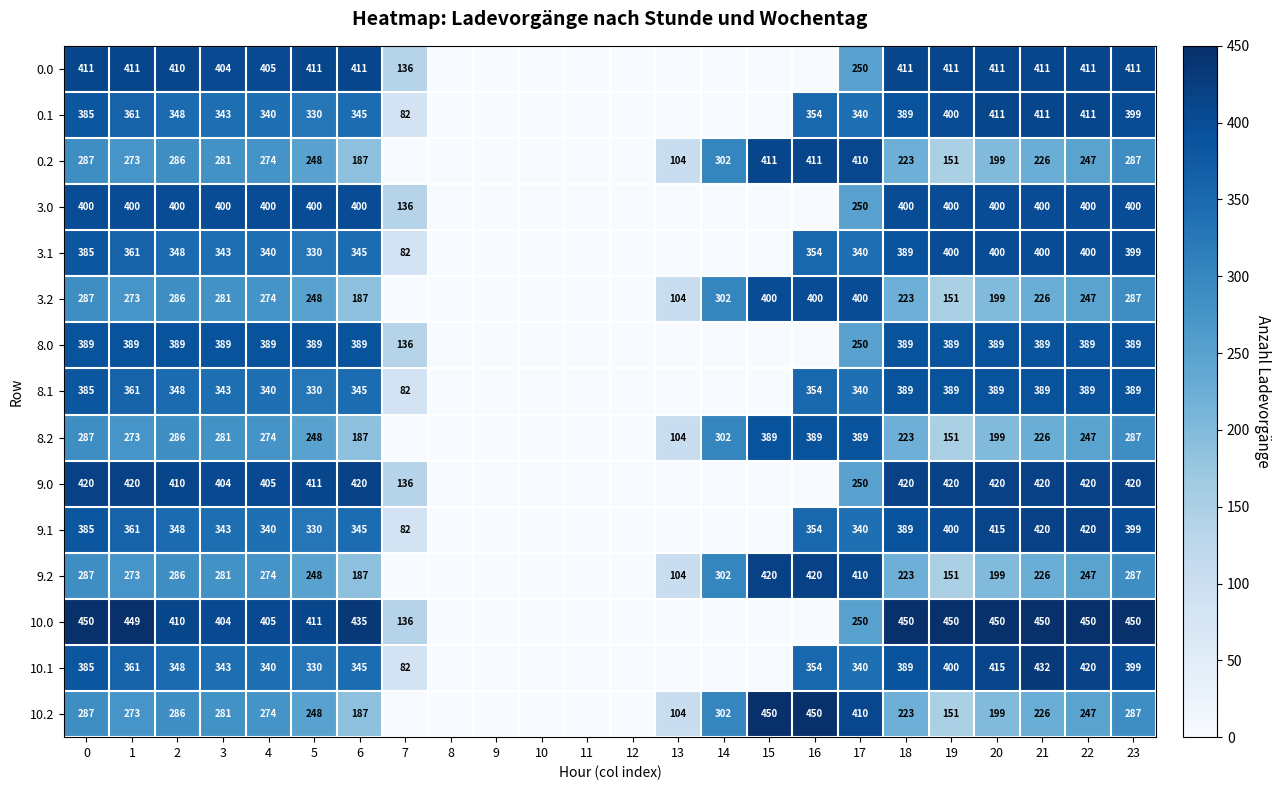

Is the value of 8.0 at 0 greater than the value of 3.2 at 4?

Yes